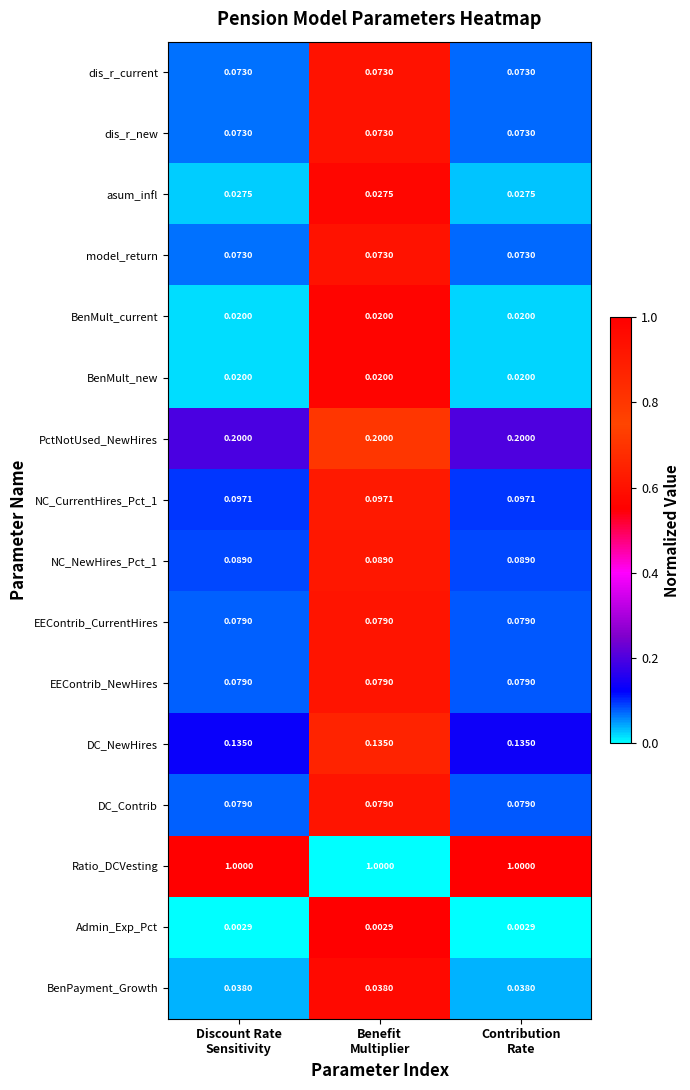

Which series has the largest total across all categories?

Ratio_DCVesting